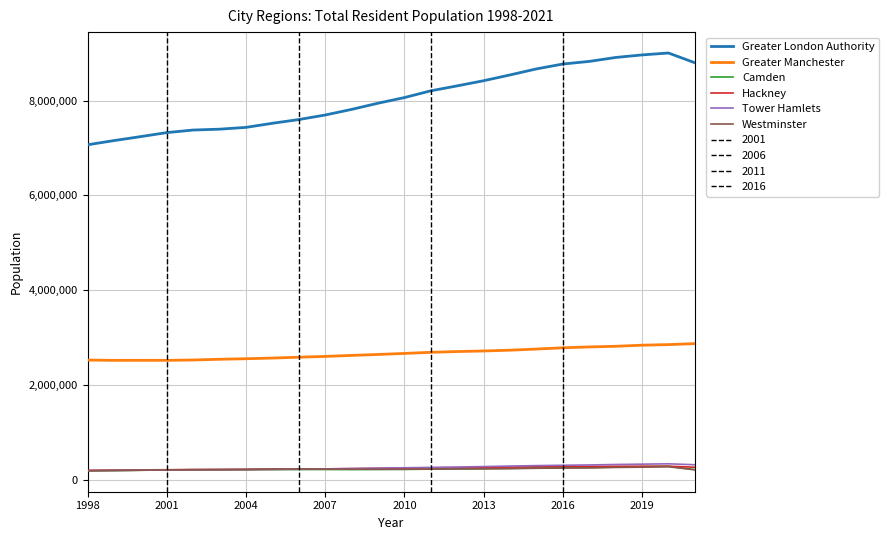

Which series has the largest total across all categories?

Greater London Authority